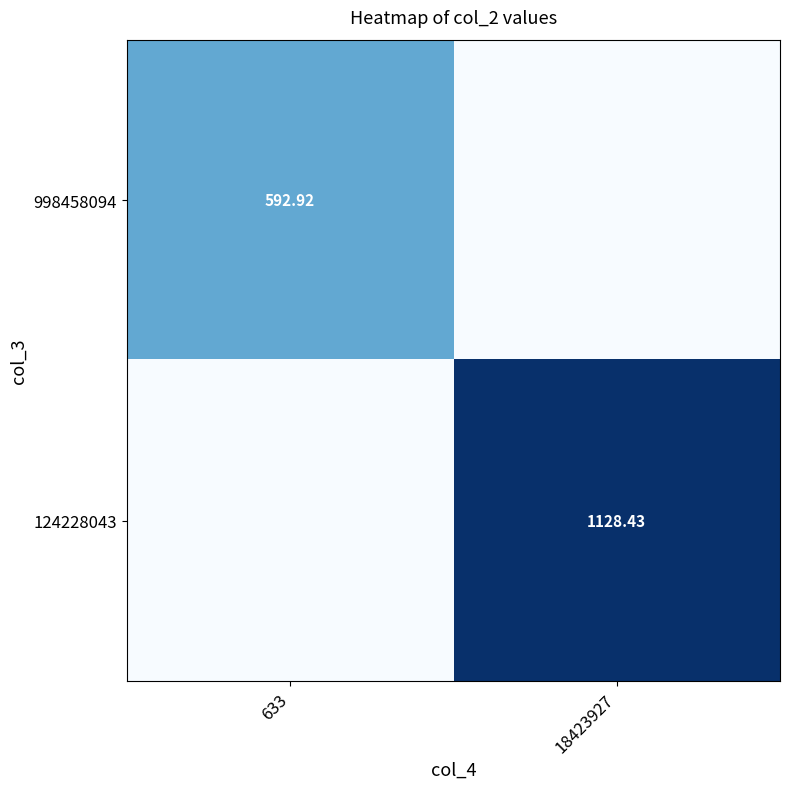

How many data points in 124228043 are above 1128?

1